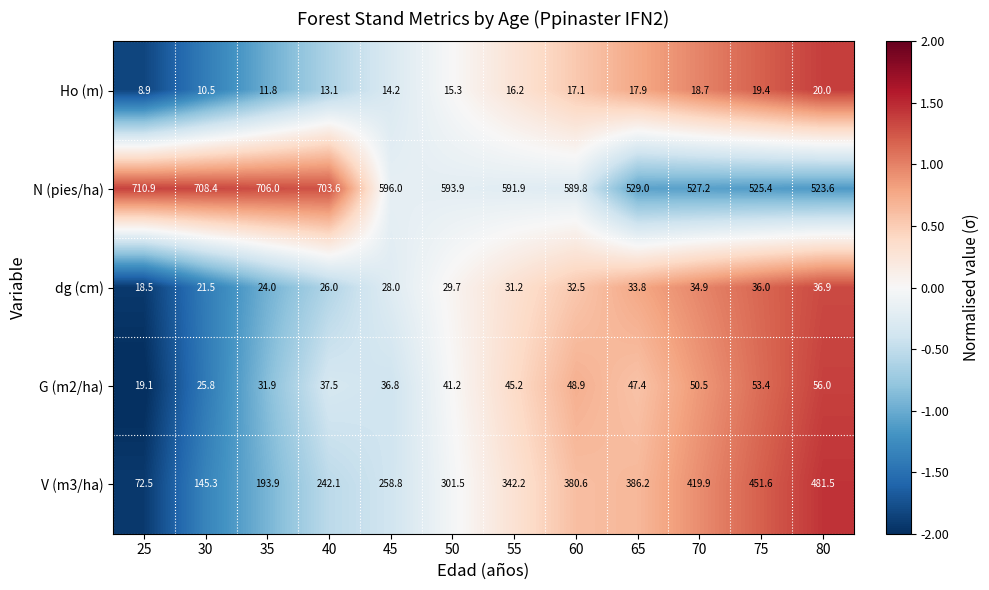

What is the difference between the maximum and minimum values in the G (m2/ha) series?

36.9